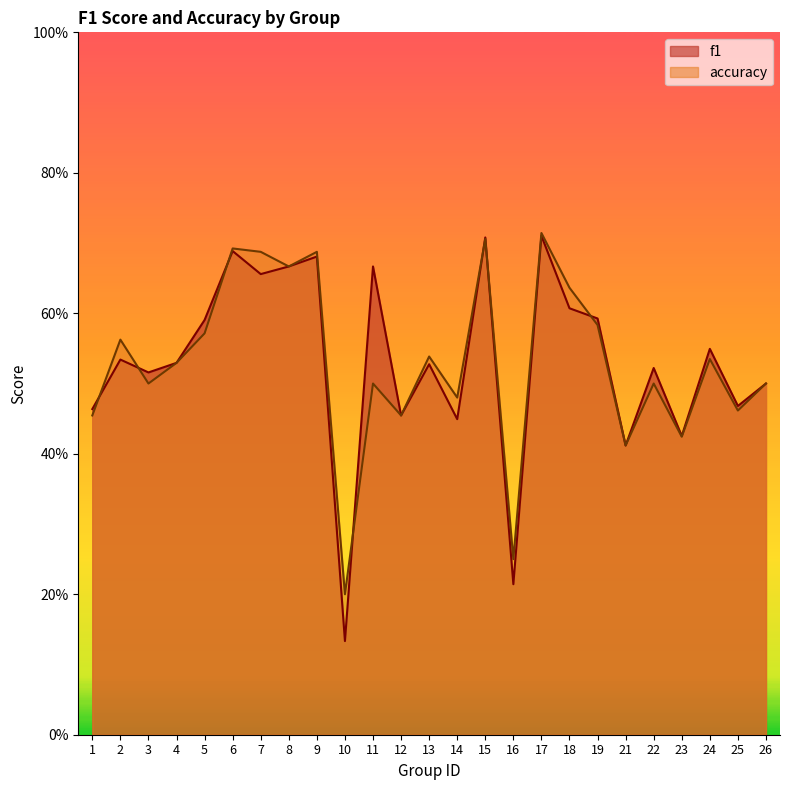

Does the chart display data point markers on the line(s)?

No